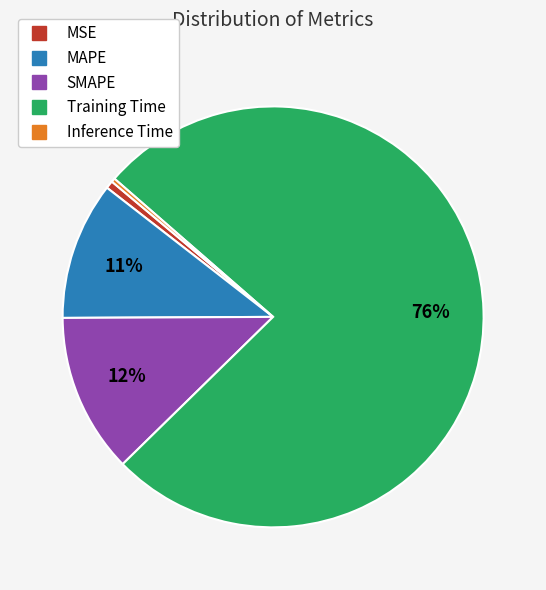

The MAPE slice represents 25% of the pie. True or false?

False